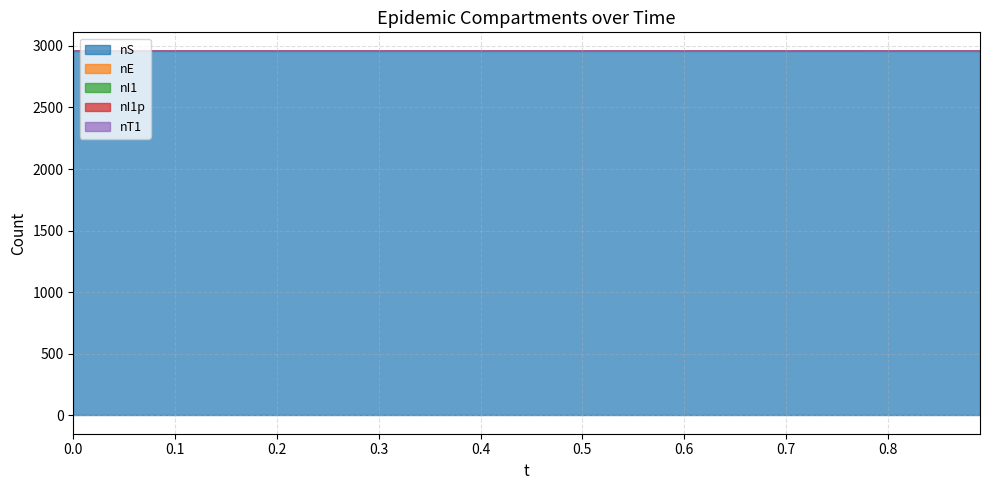

Rank the series by their maximum value, from lowest to highest.

nI1, nE, nI1p, nT1, nS